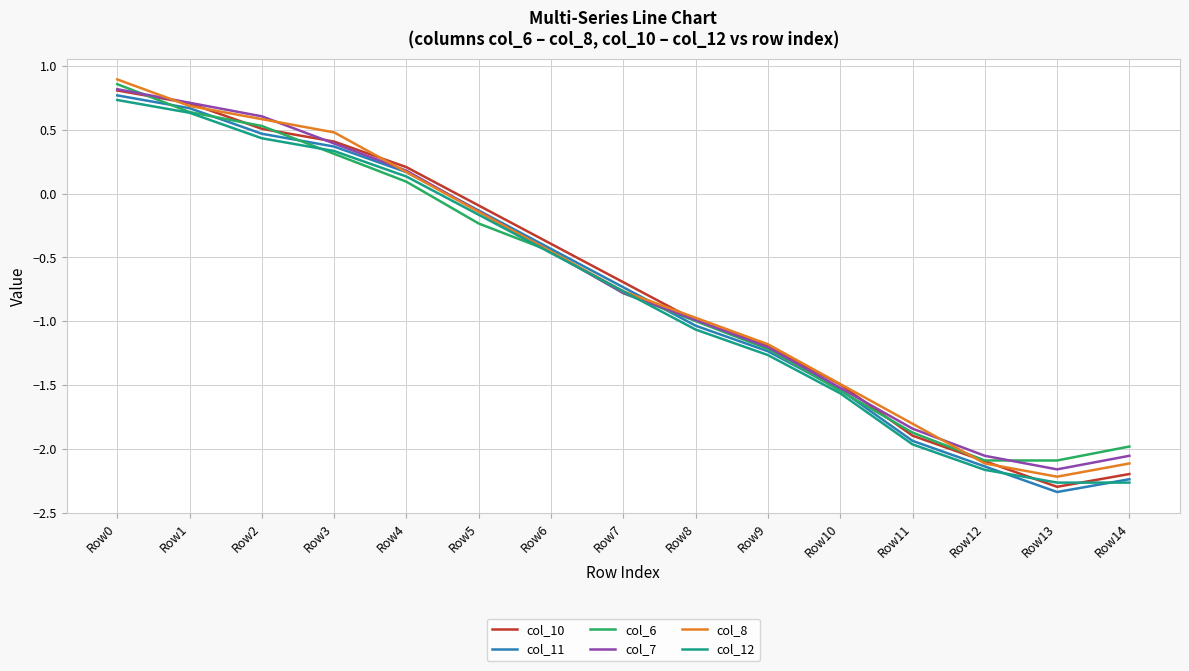

List the labels in order of col_11 value, smallest first.

Row13, Row14, Row12, Row11, Row10, Row9, Row8, Row7, Row6, Row5, Row4, Row3, Row2, Row1, Row0